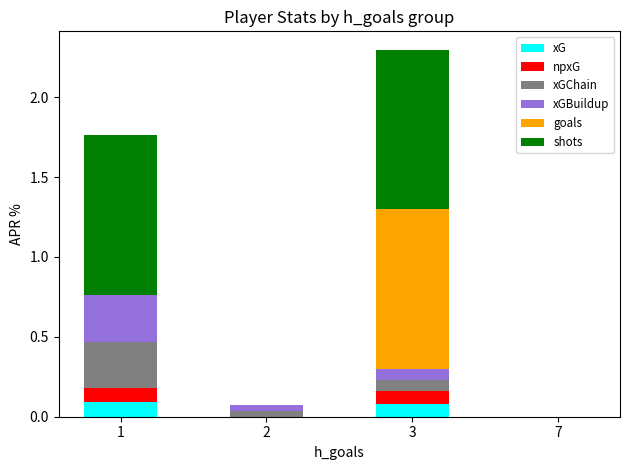

At which category is the sum across all series the highest?

3